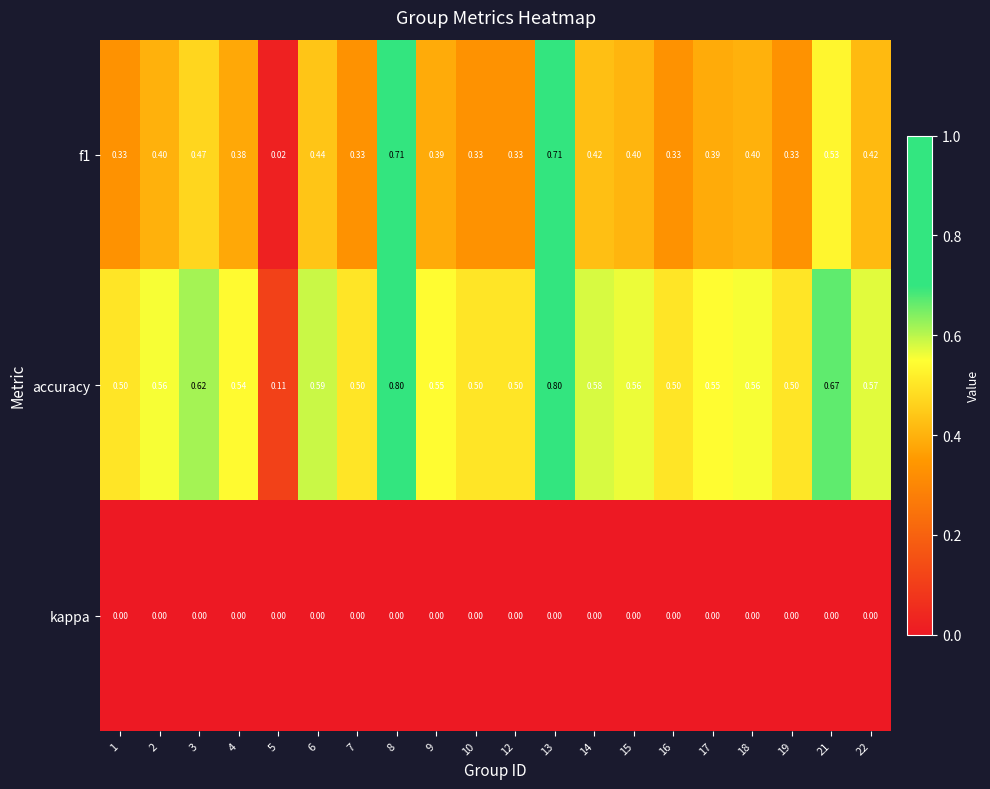

Is the value of kappa at 17 greater than the value of accuracy at 14?

No